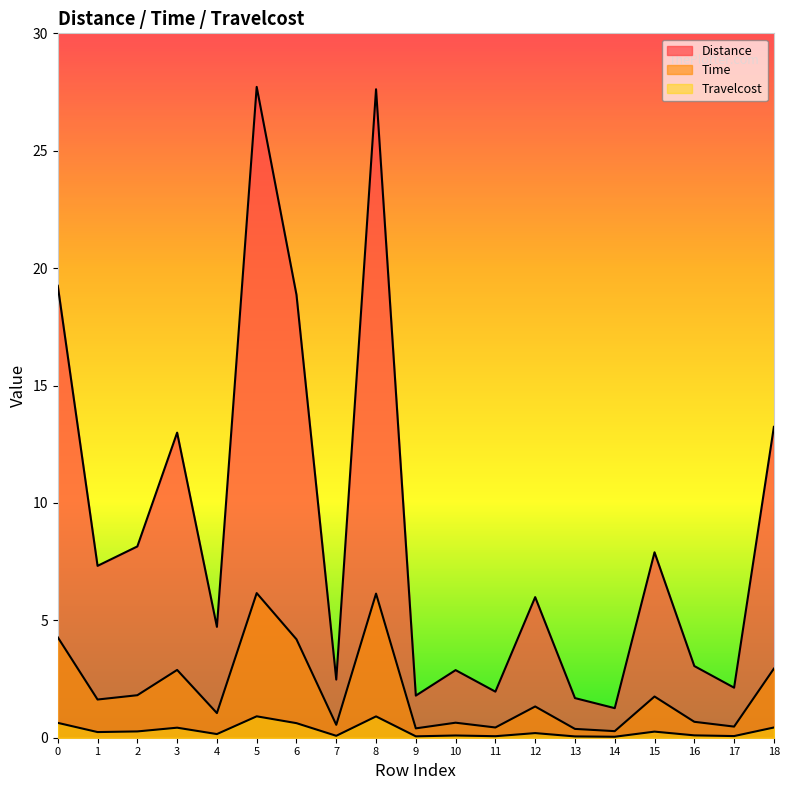

At which category is the sum across all series the highest?

5